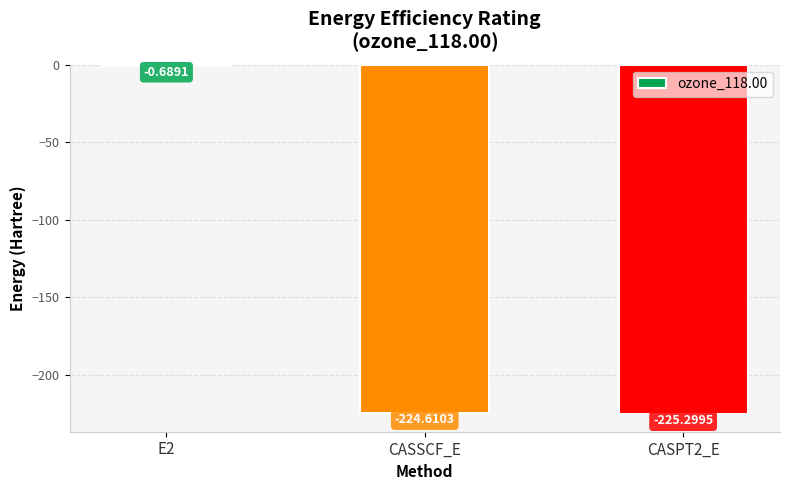

What is the change in value from E2 to CASPT2_E?

-224.6